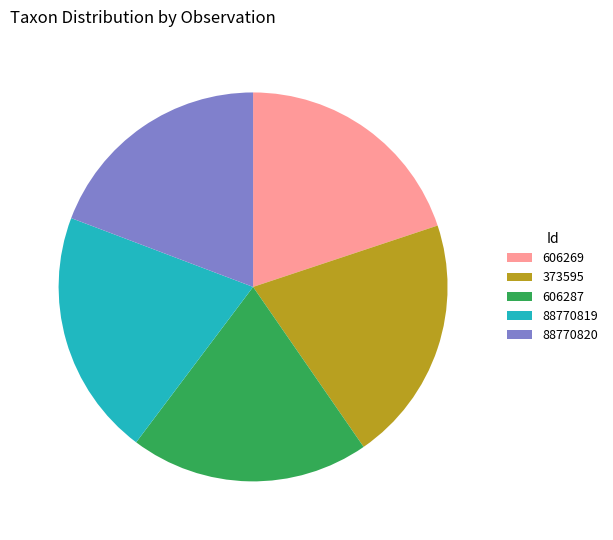

Is it true that 373595 is 26% of the pie?

False